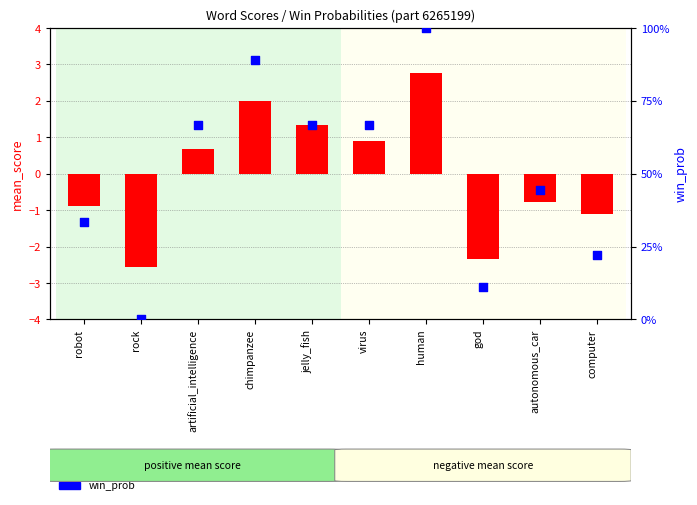

Which series has the largest total across all categories?

win_prob